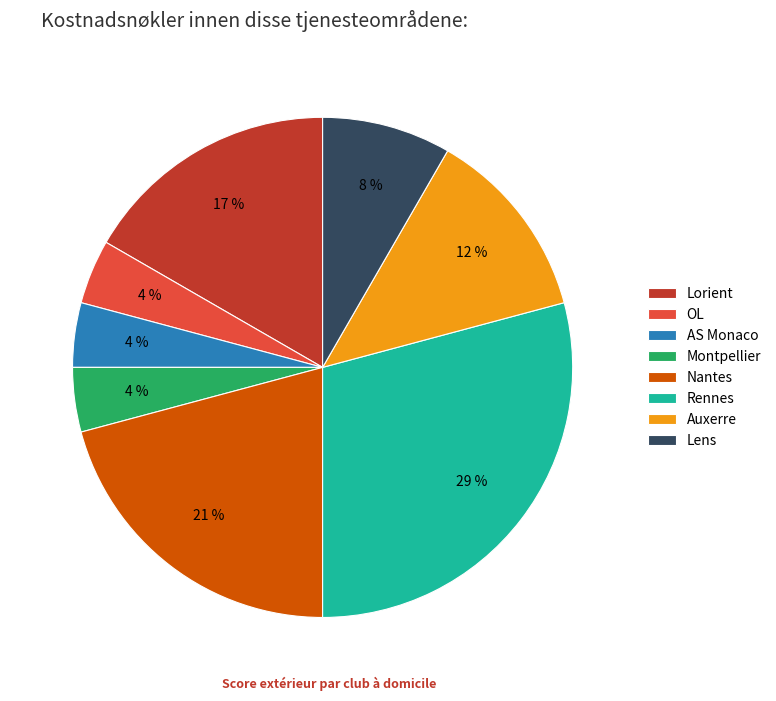

Approximately how many times larger is the value at Auxerre compared to Rennes?

0.4